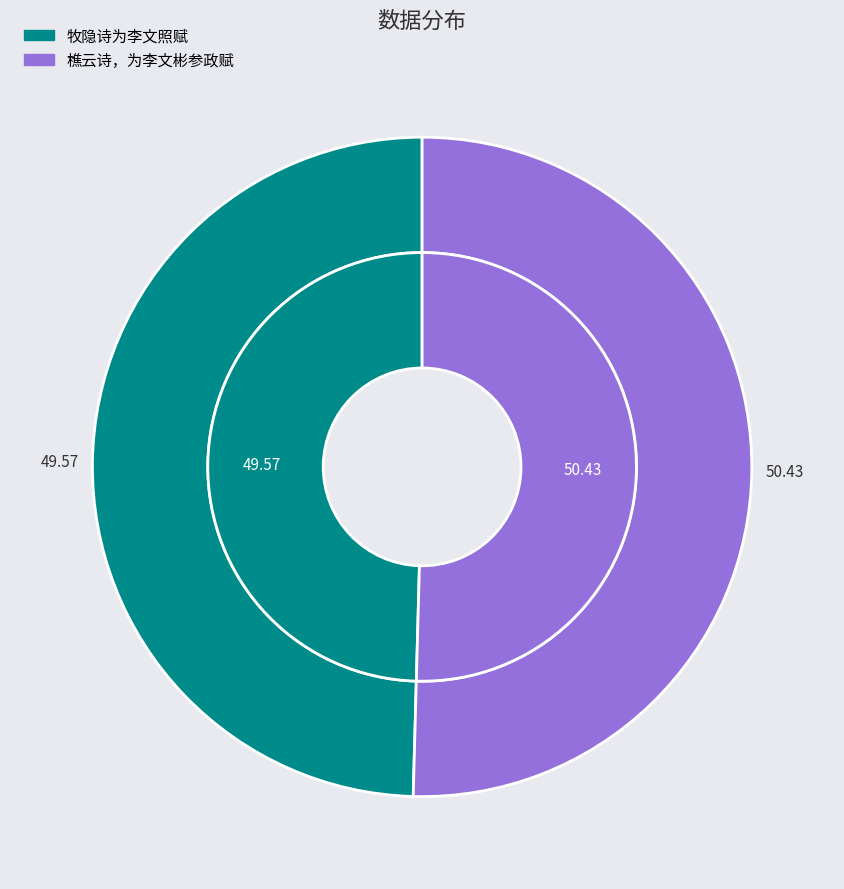

Combined, do 牧隐诗为李文照赋 and 樵云诗，为李文彬参政赋 account for over 50%?

Yes